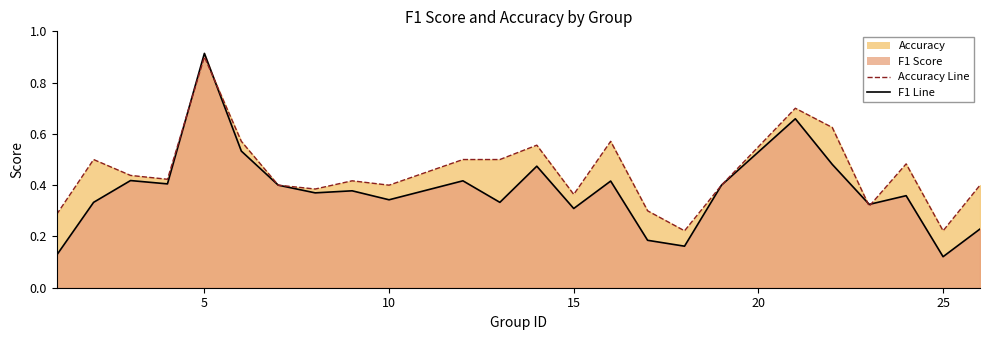

How many interior local peaks does the accuracy line series have?

7